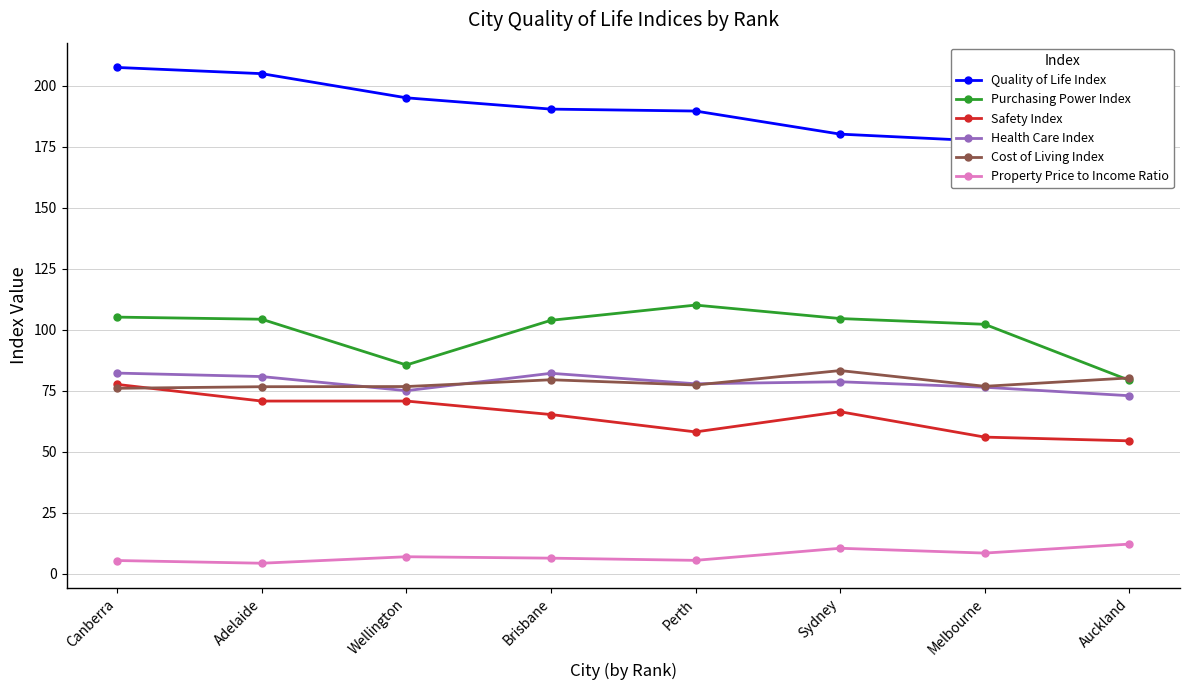

What value does the Property Price to Income Ratio series have at Melbourne?

8.4